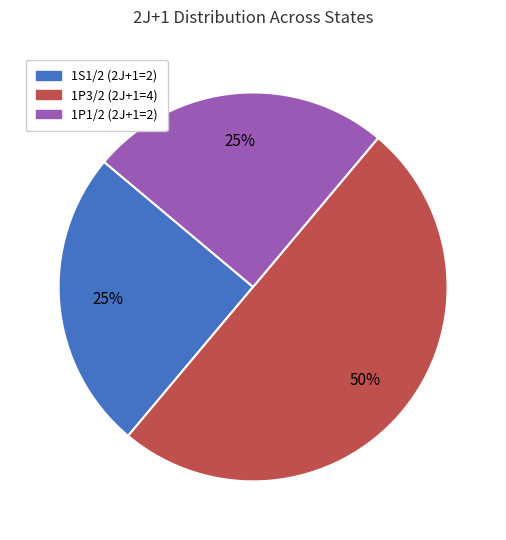

Does 1P1/2 (2J+1=2) represent more than half of the total?

No